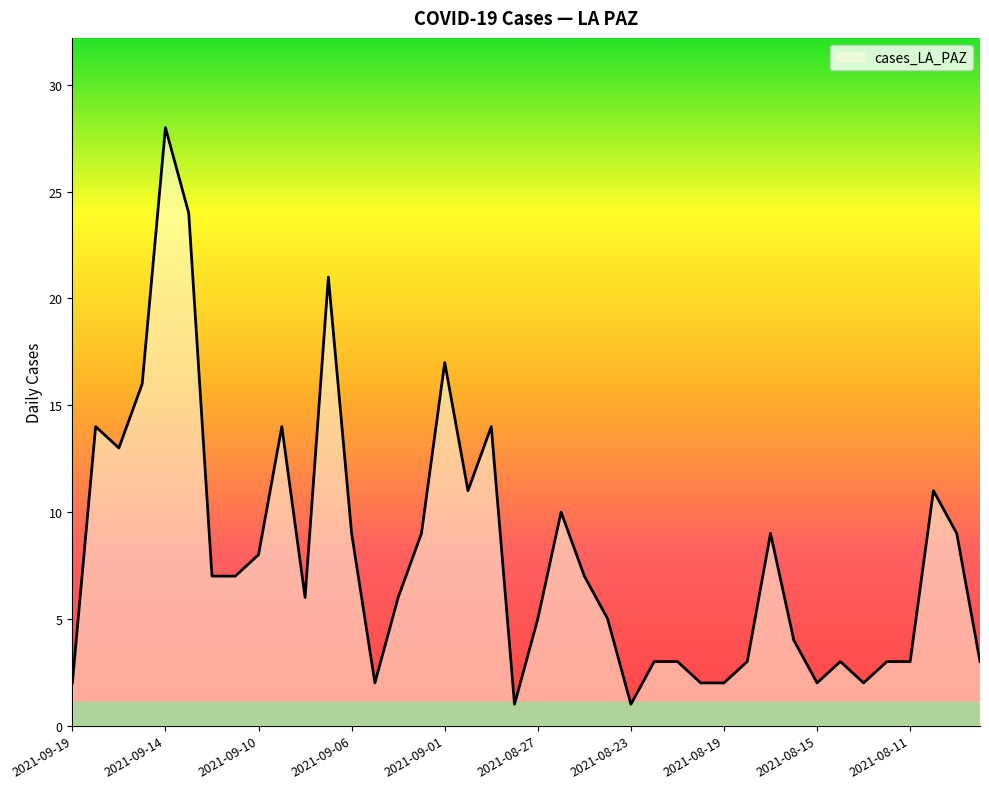

What is the greatest value displayed?

28